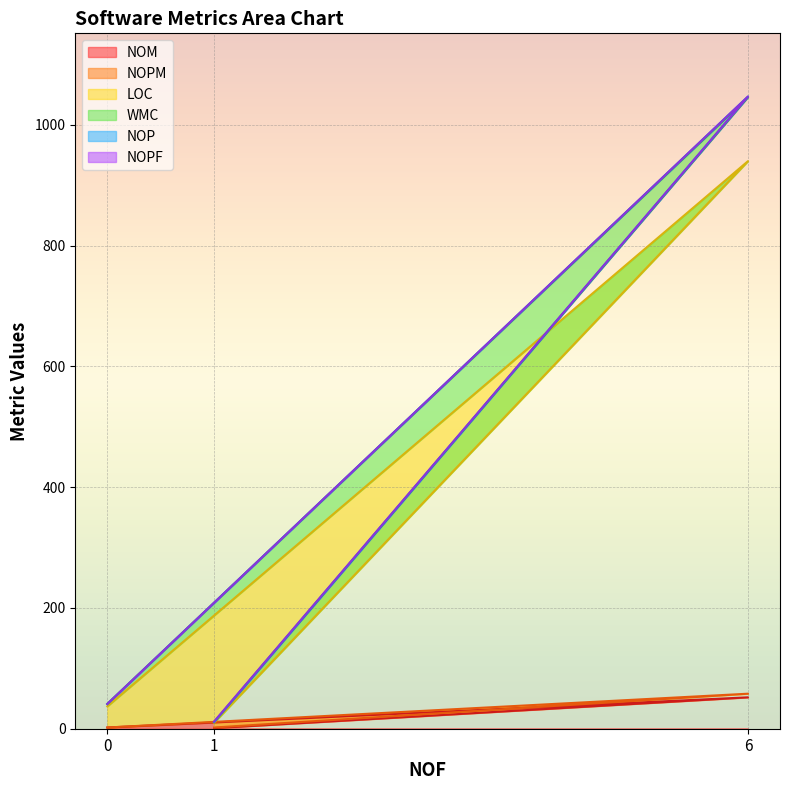

What is the highest value of the NOM series?

52